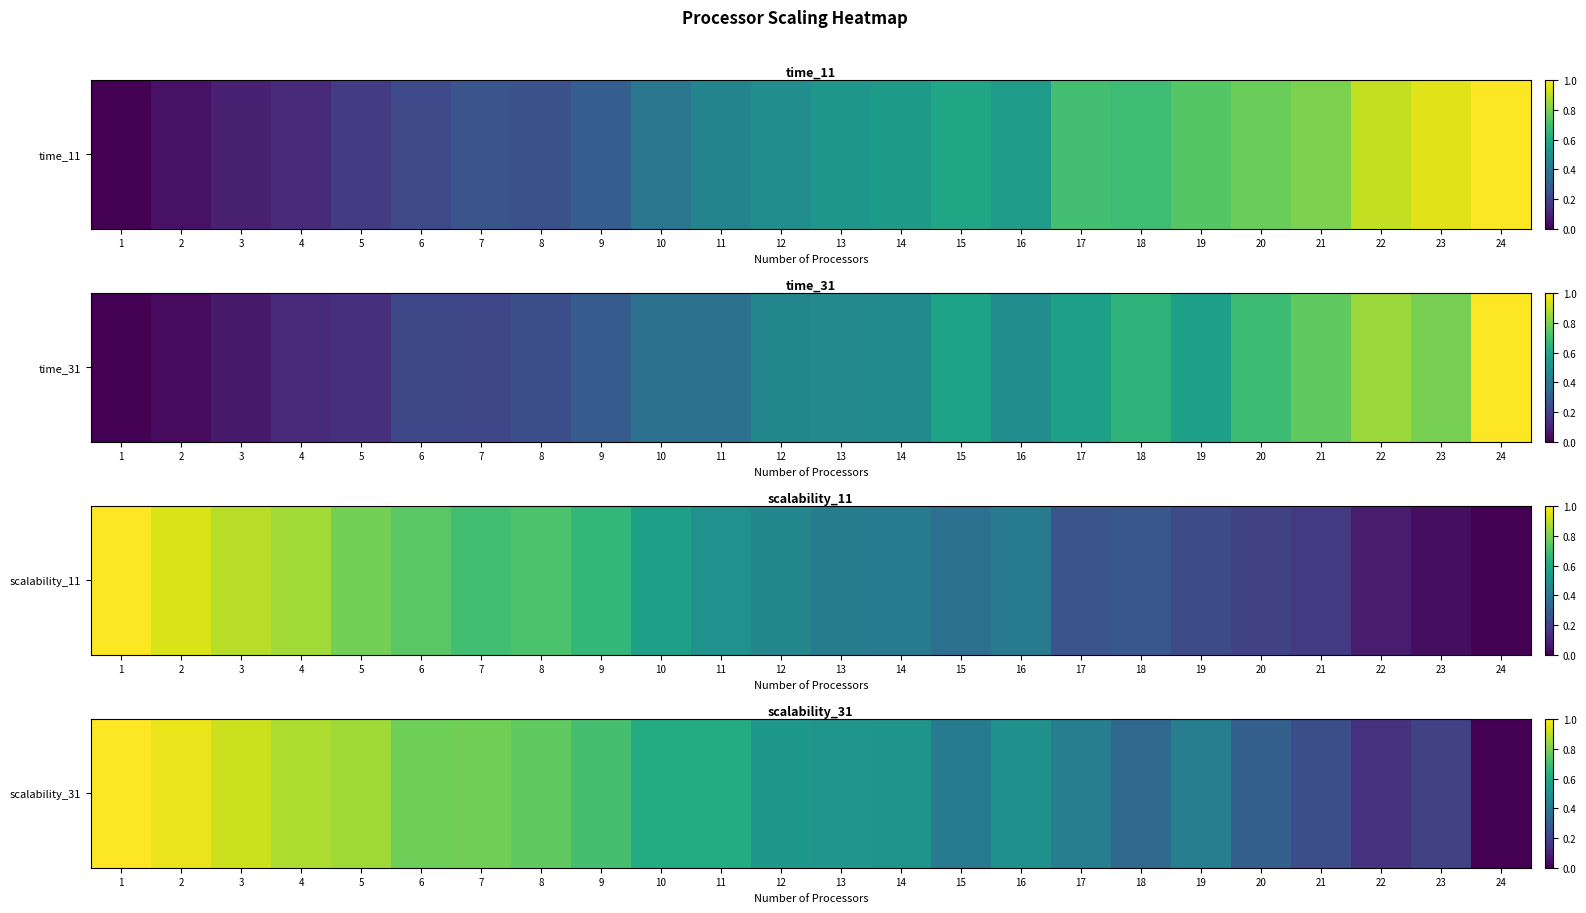

The chart shows a value of 0.9 at 3. True or false?

True